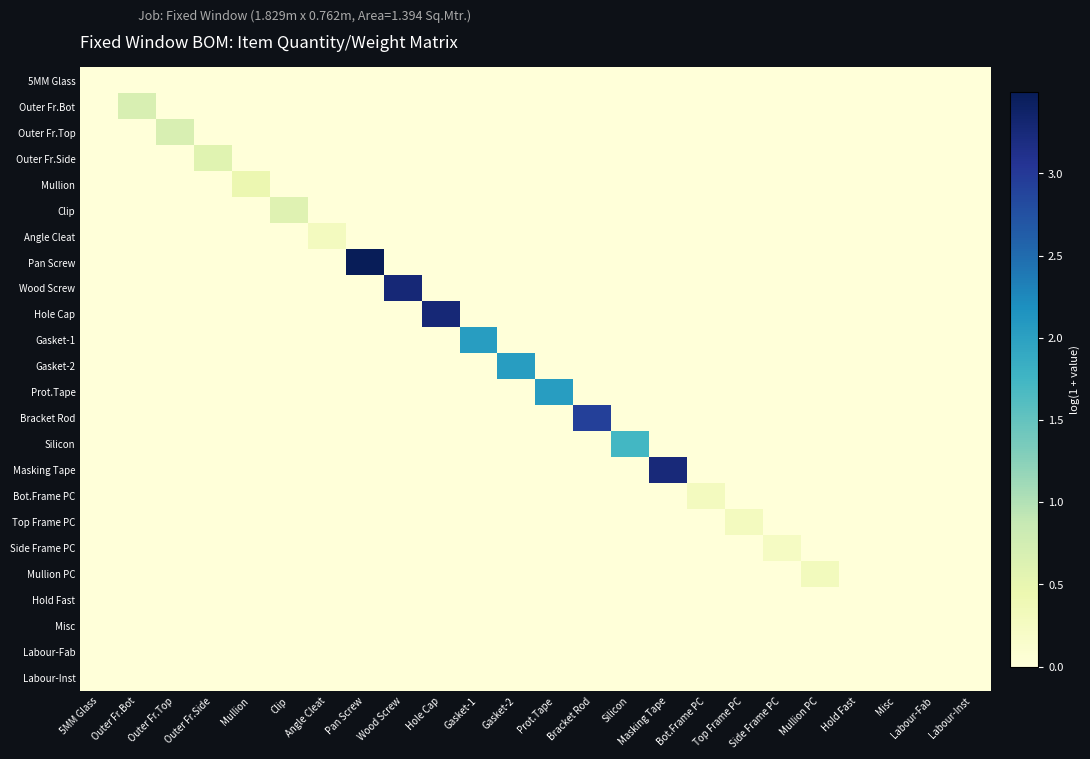

How many categories are shown in the chart?

24